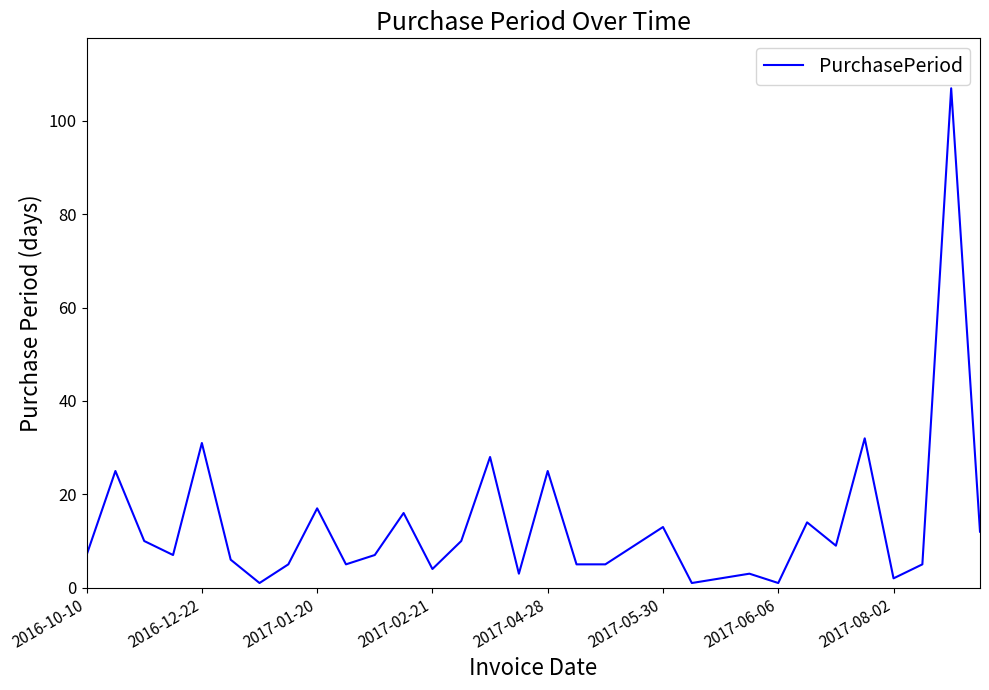

What is the greatest value displayed?

107